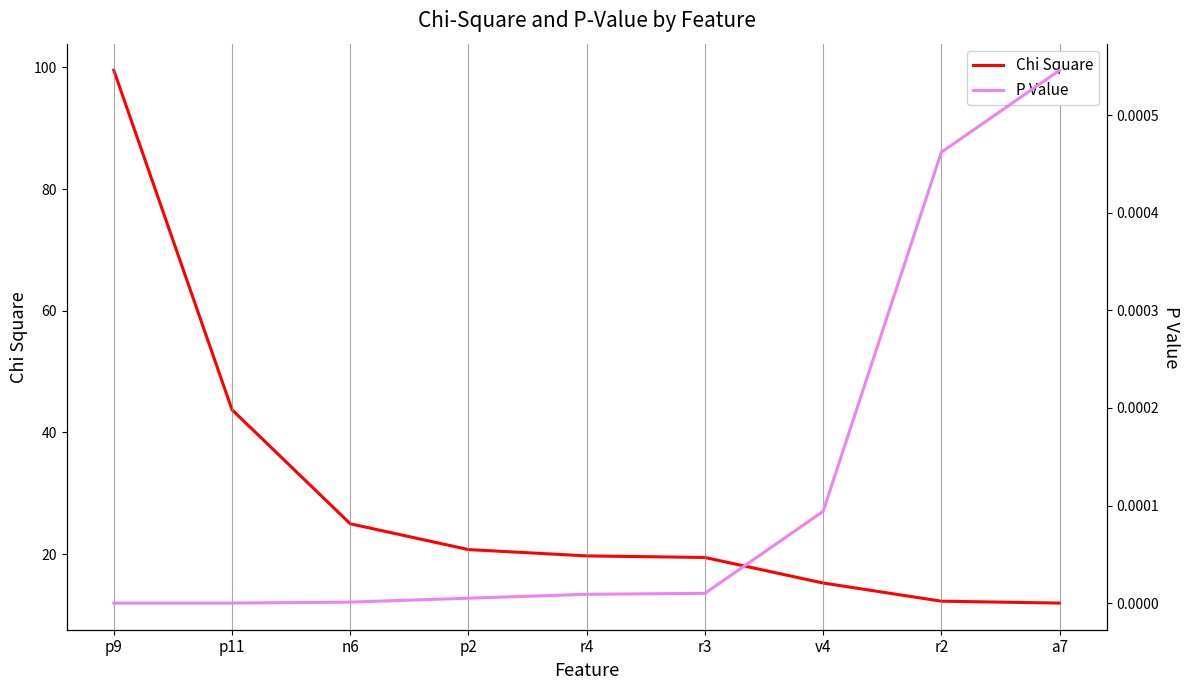

How many values in the Chi Square series are below 19?

3